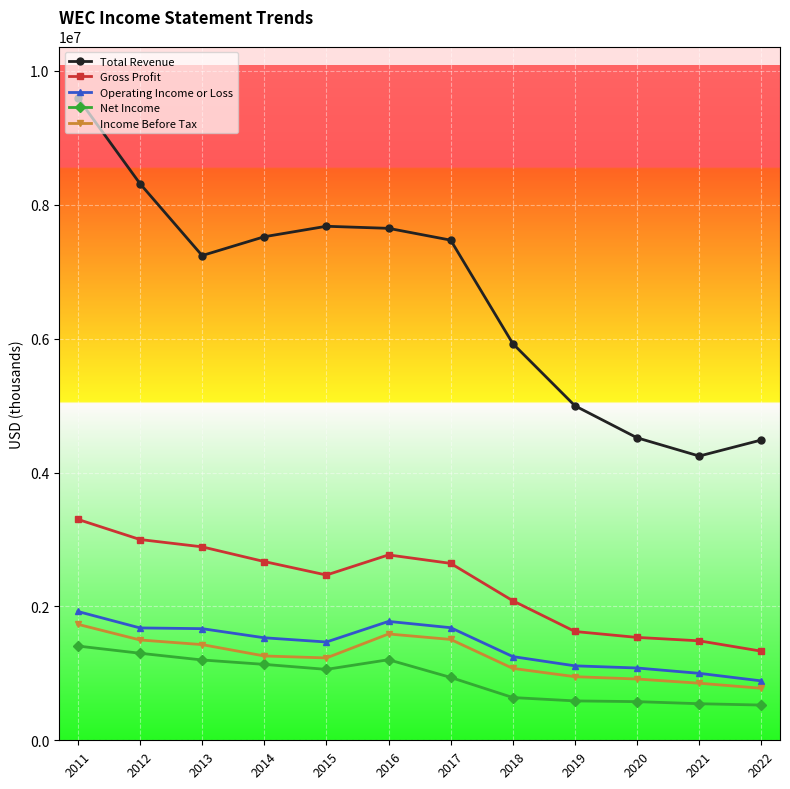

At 2014, list the series in order from smallest to largest.

Net Income, Income Before Tax, Operating Income or Loss, Gross Profit, Total Revenue